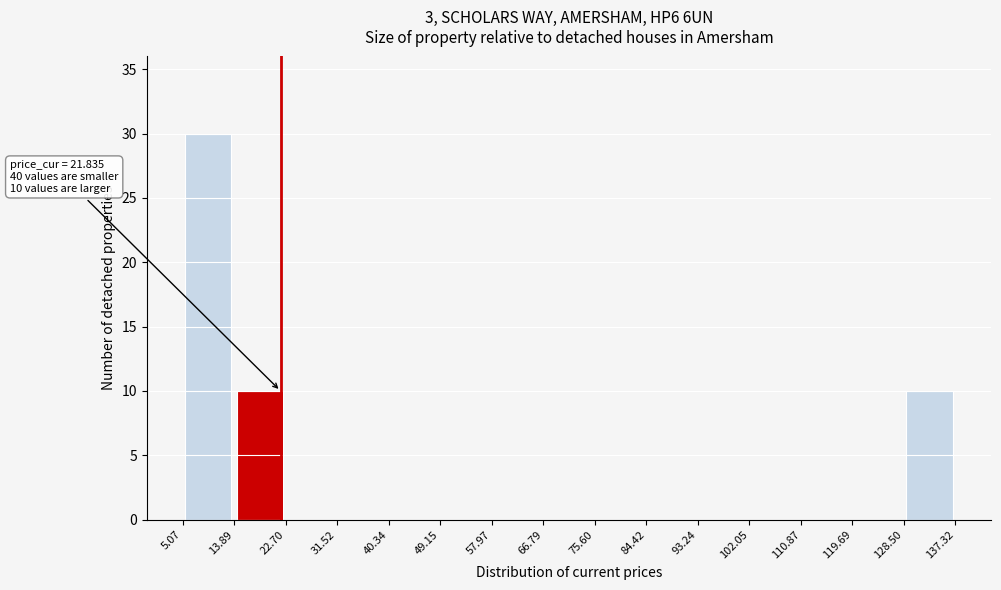

Over which range of the x-axis is the bar tallest?

5.07 to 13.89